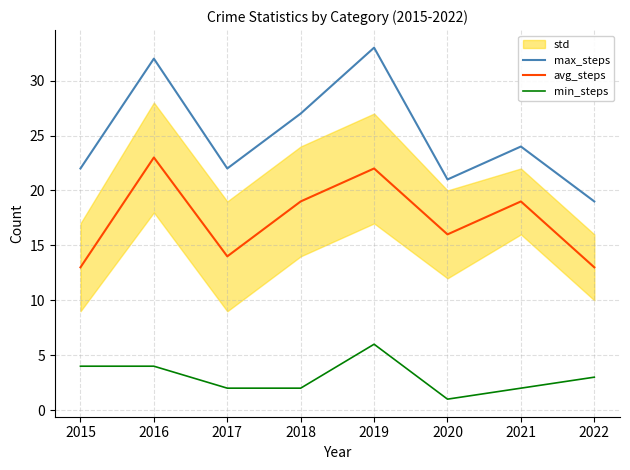

Is the value of avg_steps at 2019 greater than the value of max_steps at 2017?

No